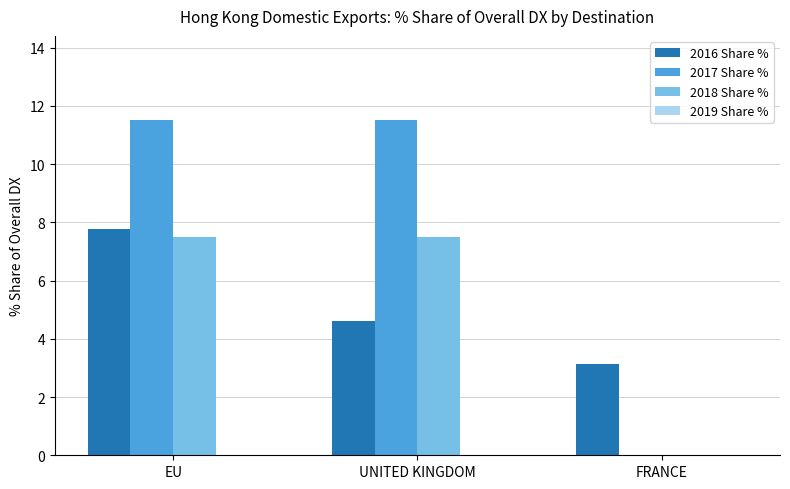

Where is 2016 Share % nearest to the value 5?

UNITED KINGDOM